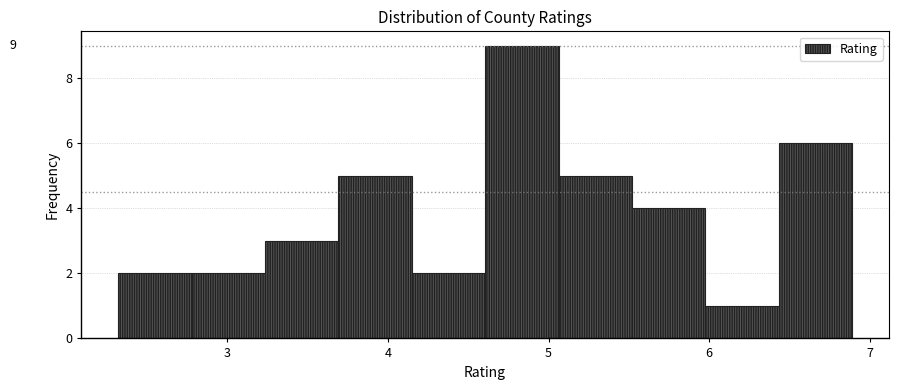

Which range on the x-axis has the tallest bar?

4.6 to 5.1